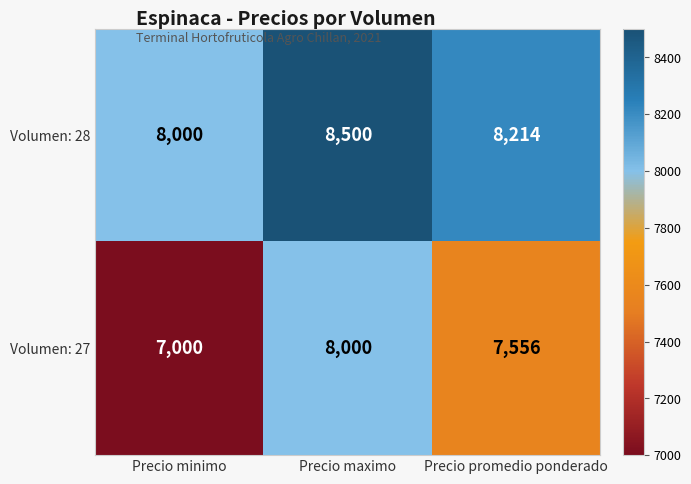

Reading right to left, list all the values displayed in this chart.

Volumen: 28: Precio promedio ponderado=8214	Precio maximo=8500	Precio minimo=8000
Volumen: 27: Precio promedio ponderado=7556	Precio maximo=8000	Precio minimo=7000